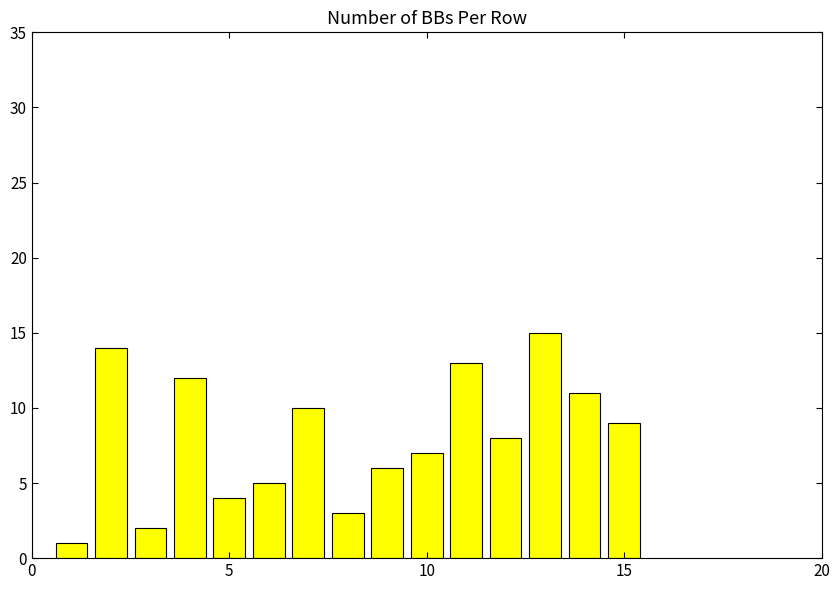

How many categories are shown in the chart?

15